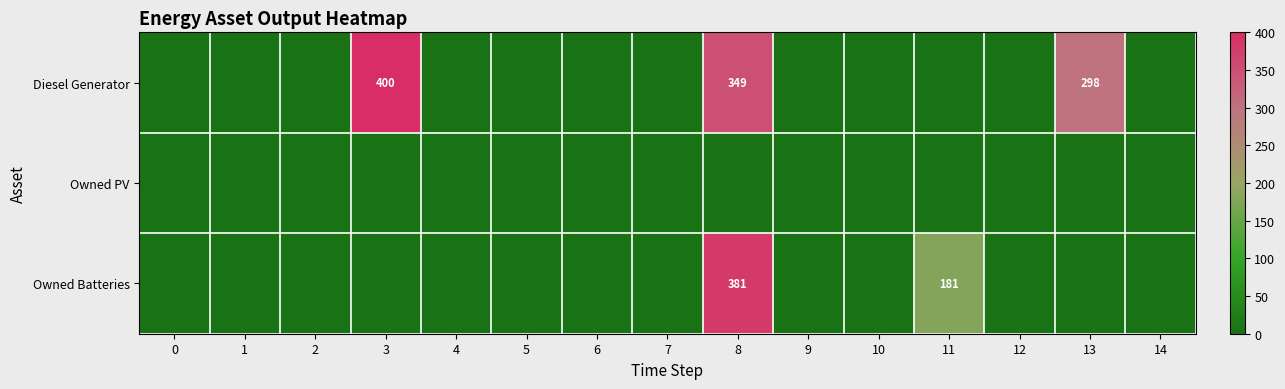

What is the greatest value displayed?

400